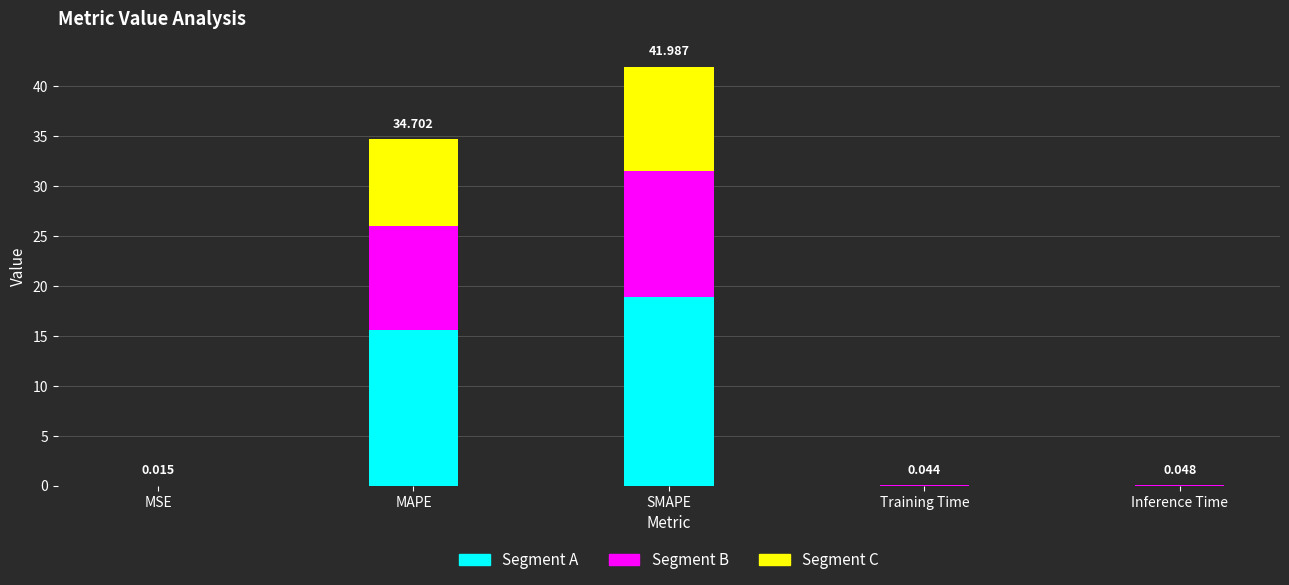

At which category is the sum across all series the highest?

SMAPE